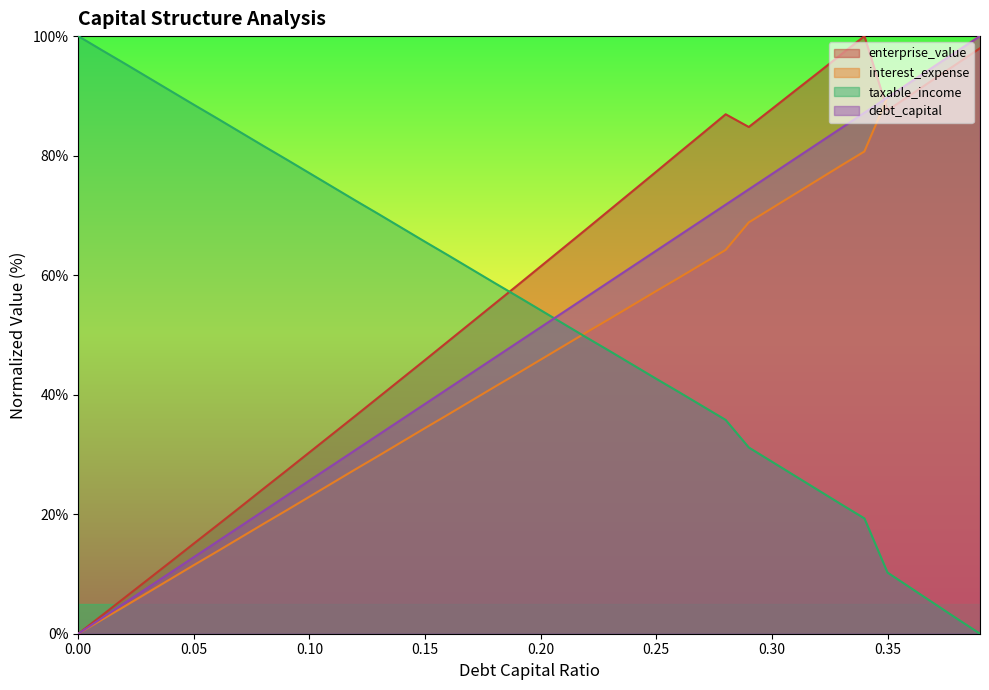

What is the label of the 25th point from the left?

0.24